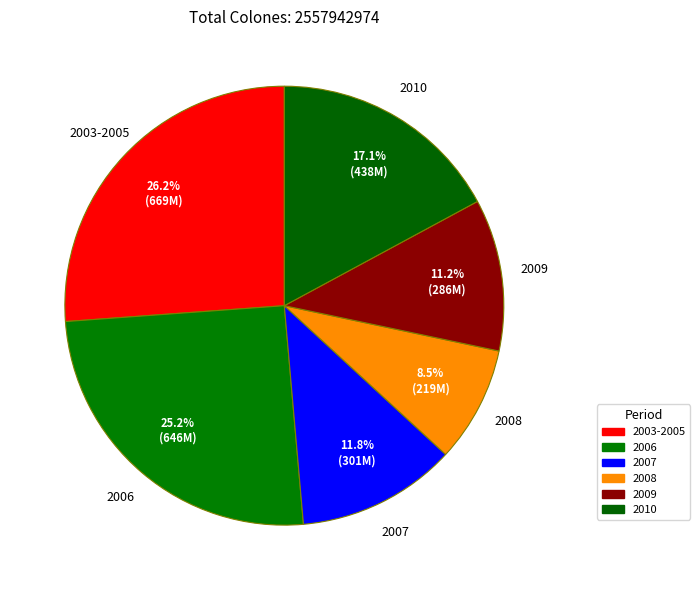

Count the number of slices in the pie.

6